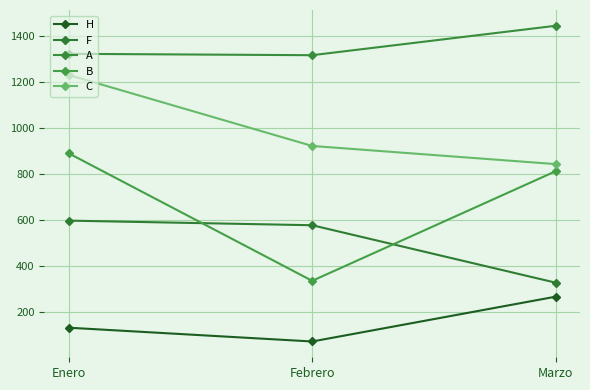

Reading right to left, what are all the values shown in this chart?

H: Marzo=266	Febrero=71	Enero=131
F: Marzo=327	Febrero=577	Enero=597
A: Marzo=1445	Febrero=1317	Enero=1323
B: Marzo=812	Febrero=335	Enero=890
C: Marzo=843	Febrero=922	Enero=1231